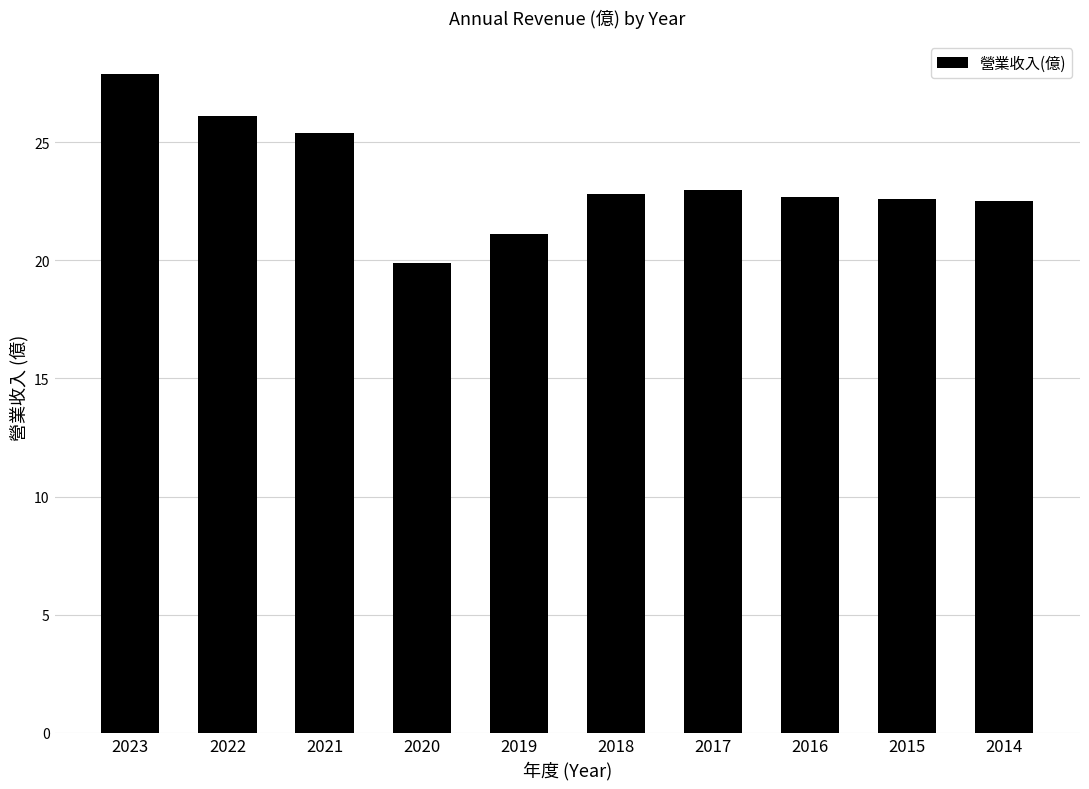

Is it true that the value at 2015 is 22.6?

True